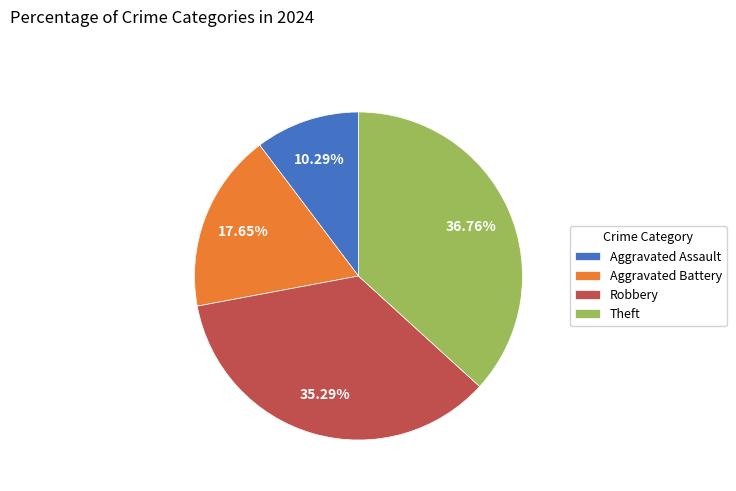

What portion of the pie excludes Robbery?

64.7%